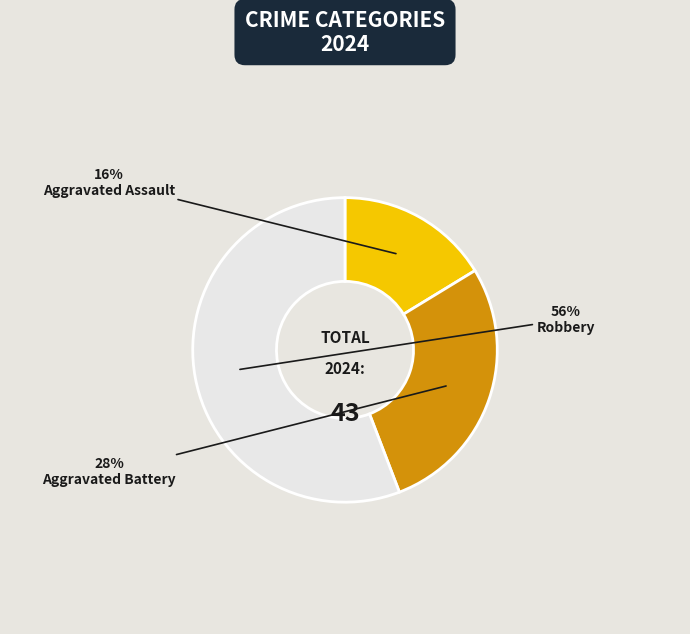

Is it true that Aggravated Assault is 27% of the pie?

False